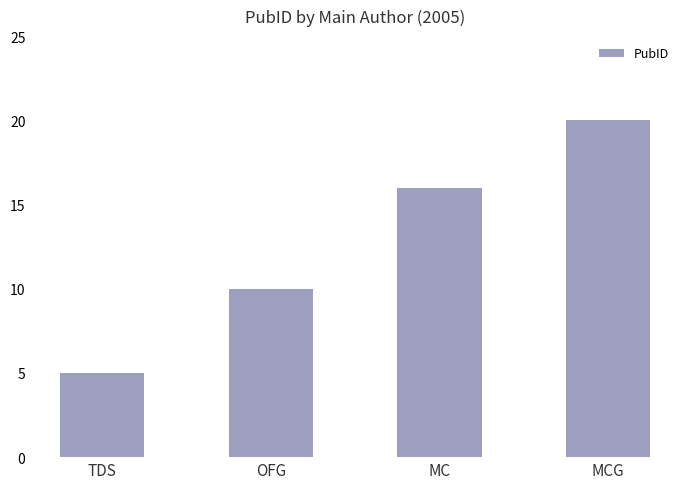

Approximately how many times larger is the value at TDS compared to MC?

0.3